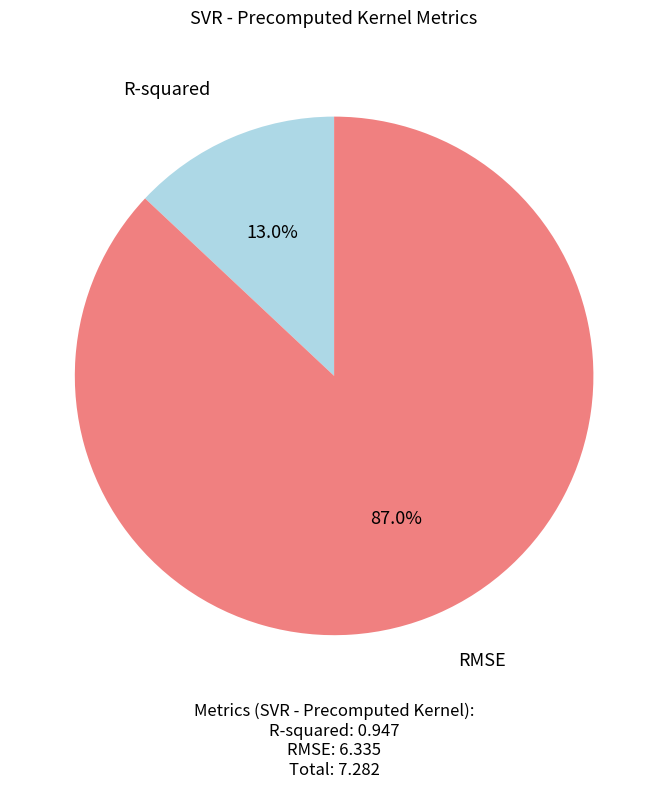

Which slice is the largest?

RMSE